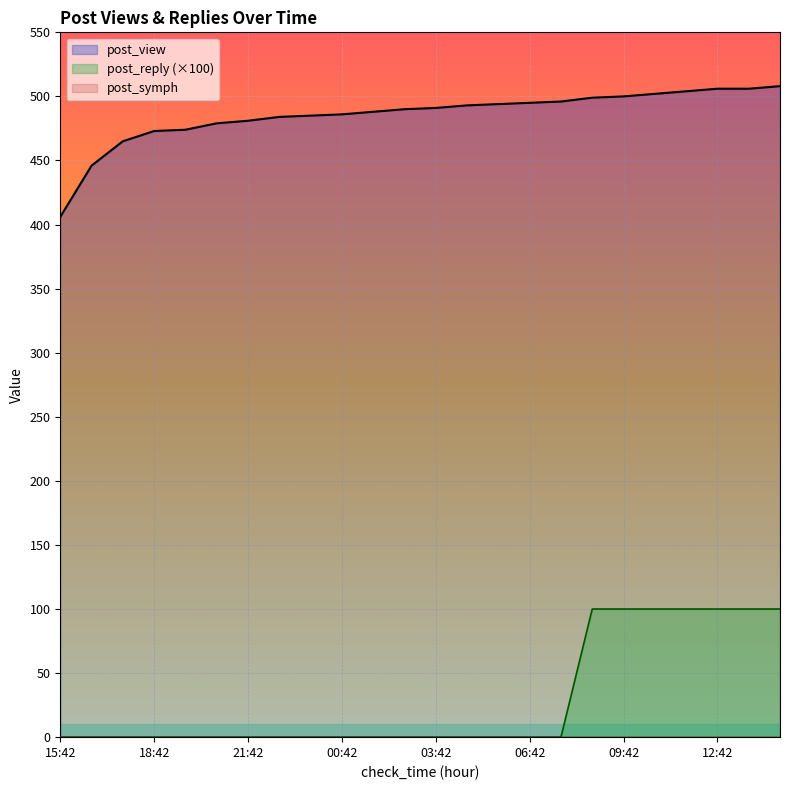

True or false: post_view and post_reply (×100) cross at least once.

False